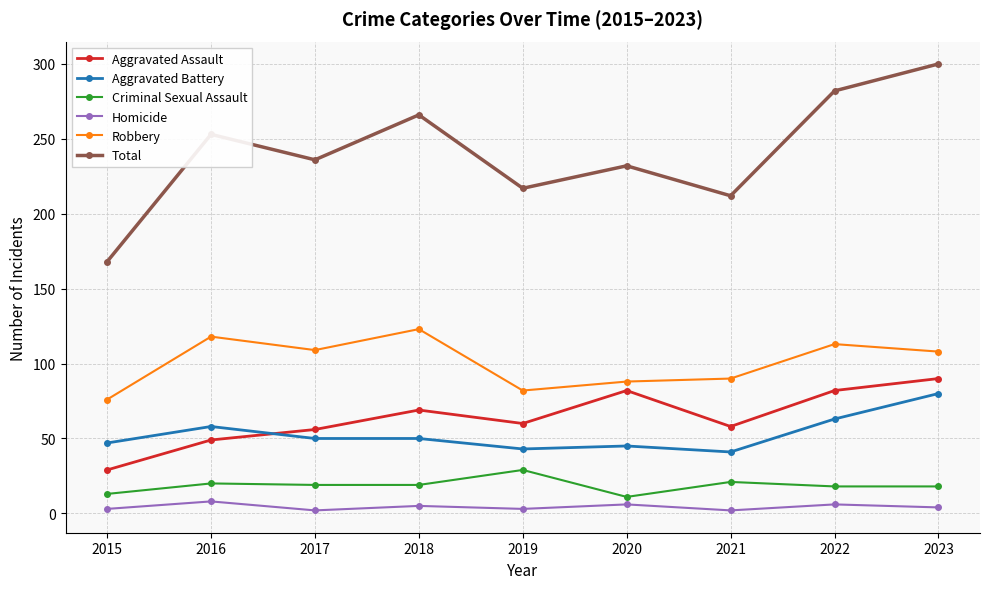

Which series ends up on top after the final intersection of Aggravated Assault and Aggravated Battery?

Aggravated Assault